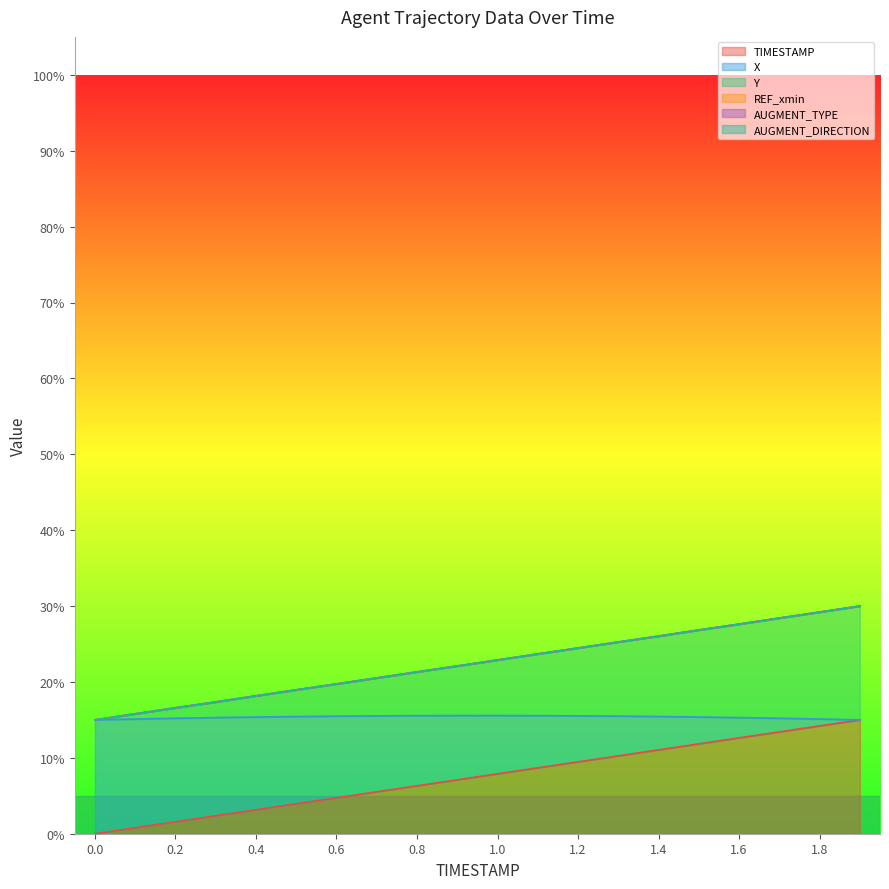

What is the sum of the Y values at 1.9 and 0.6?

0.5